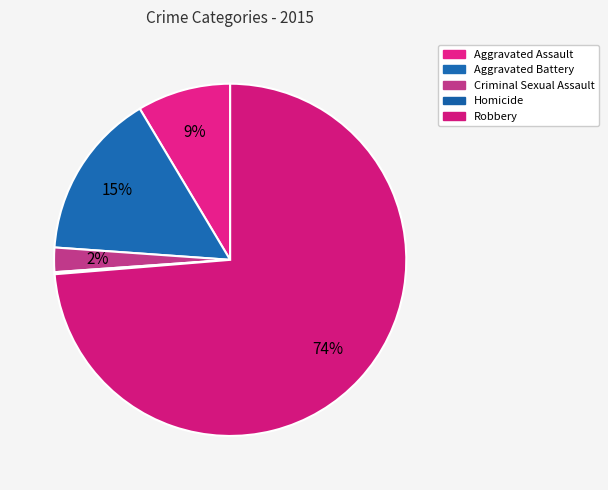

Which slice is the smallest?

Homicide